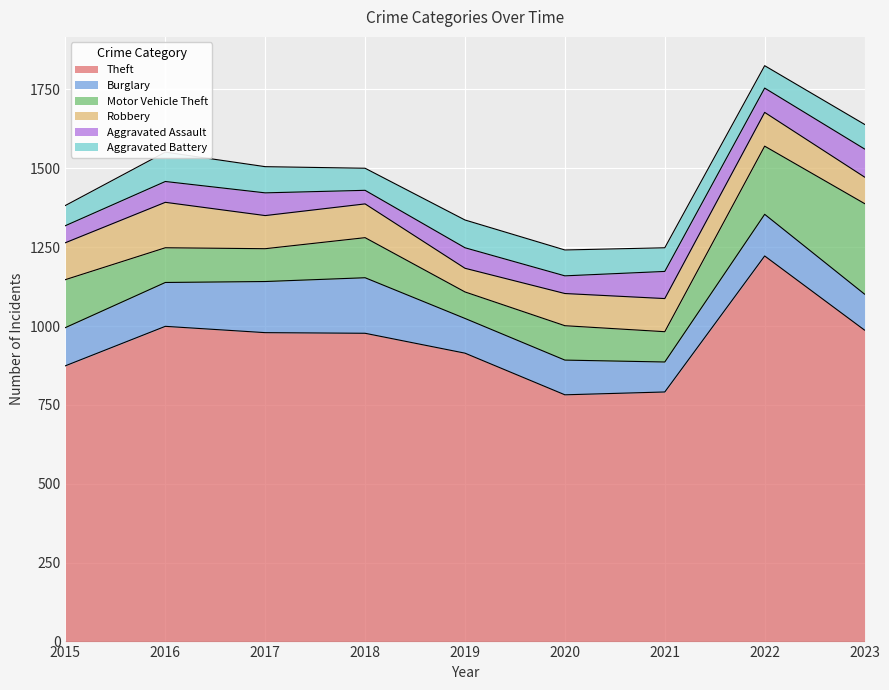

What are all the series names shown in the legend?

Theft, Burglary, Motor Vehicle Theft, Robbery, Aggravated Assault, Aggravated Battery